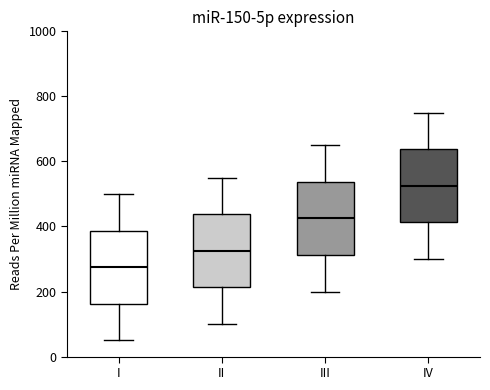

Which box's median line is the highest?

IV